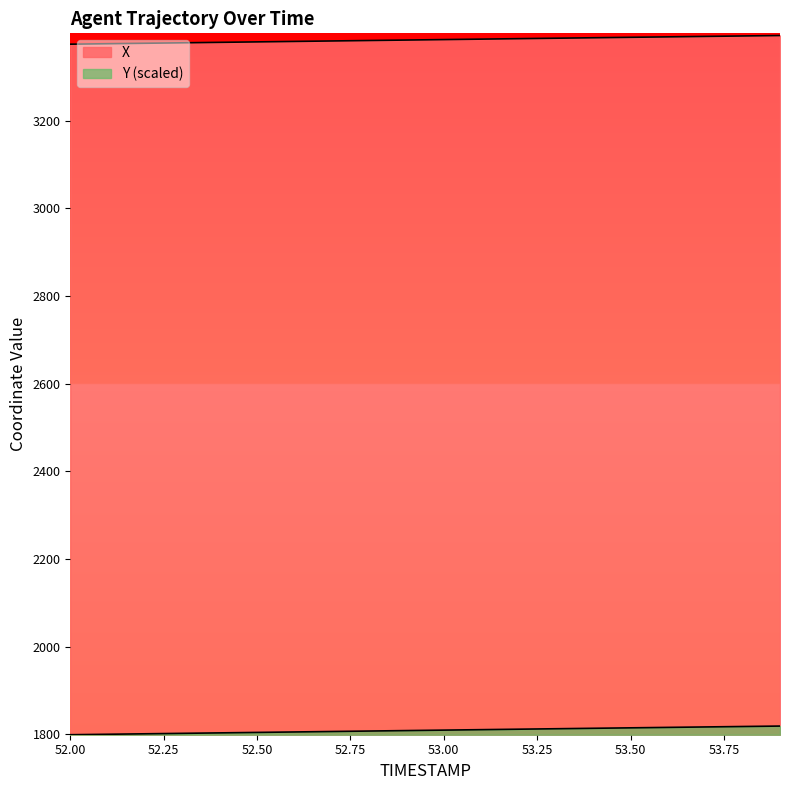

List the labels in order of X value, smallest first.

52.0, 52.1, 52.2, 52.3, 52.4, 52.5, 52.6, 52.7, 52.8, 52.9, 53.0, 53.1, 53.2, 53.3, 53.4, 53.5, 53.6, 53.7, 53.8, 53.9